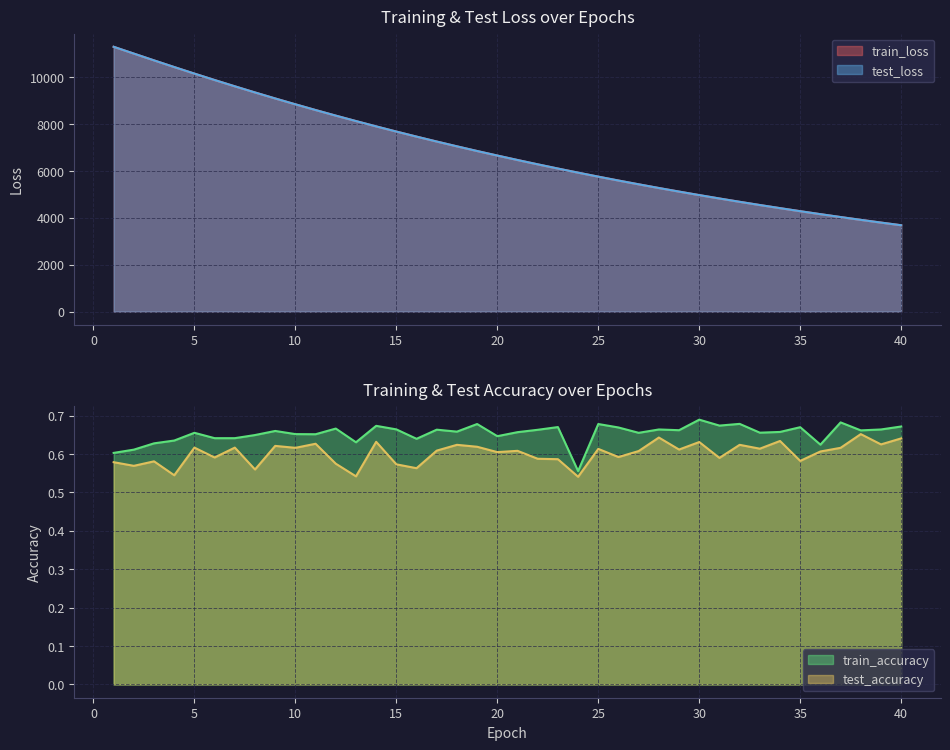

Which series changed the most between 2 and 15?

test_loss